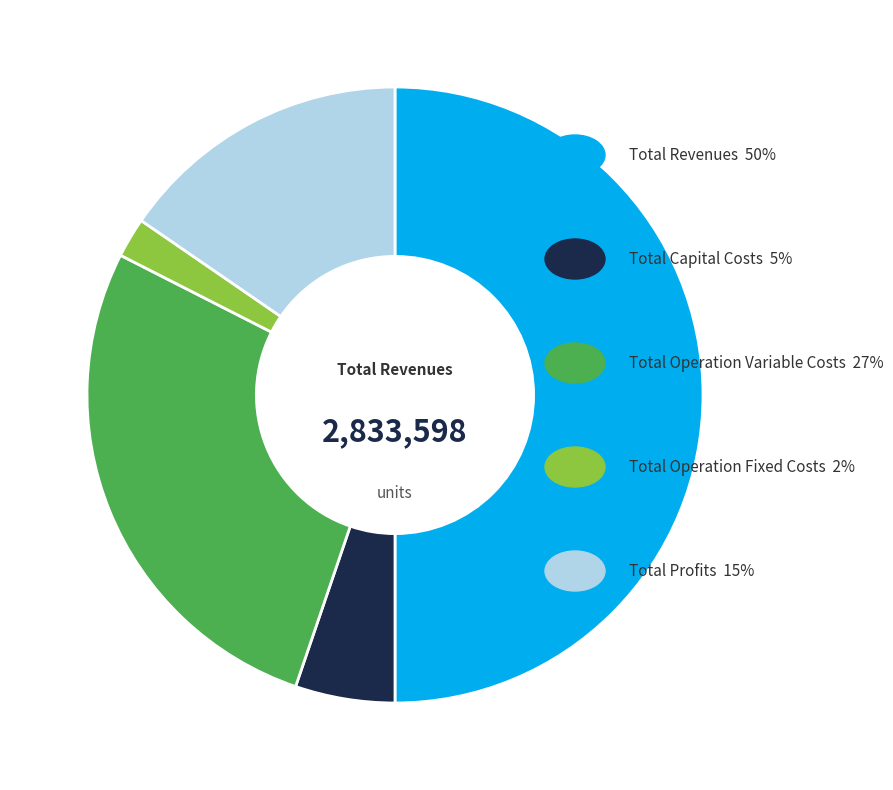

Which slice represents more than half of the pie?

Total Revenues